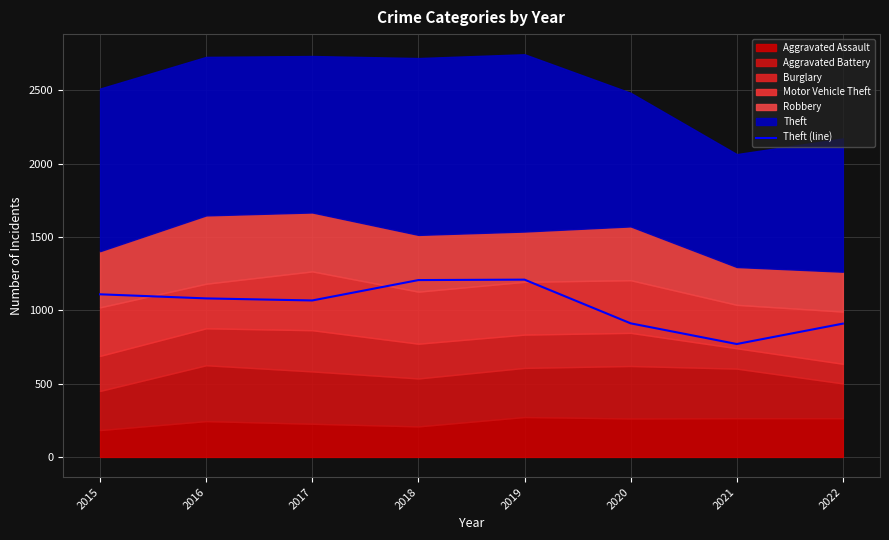

Is it true that the value at 2018 is 1747?

False